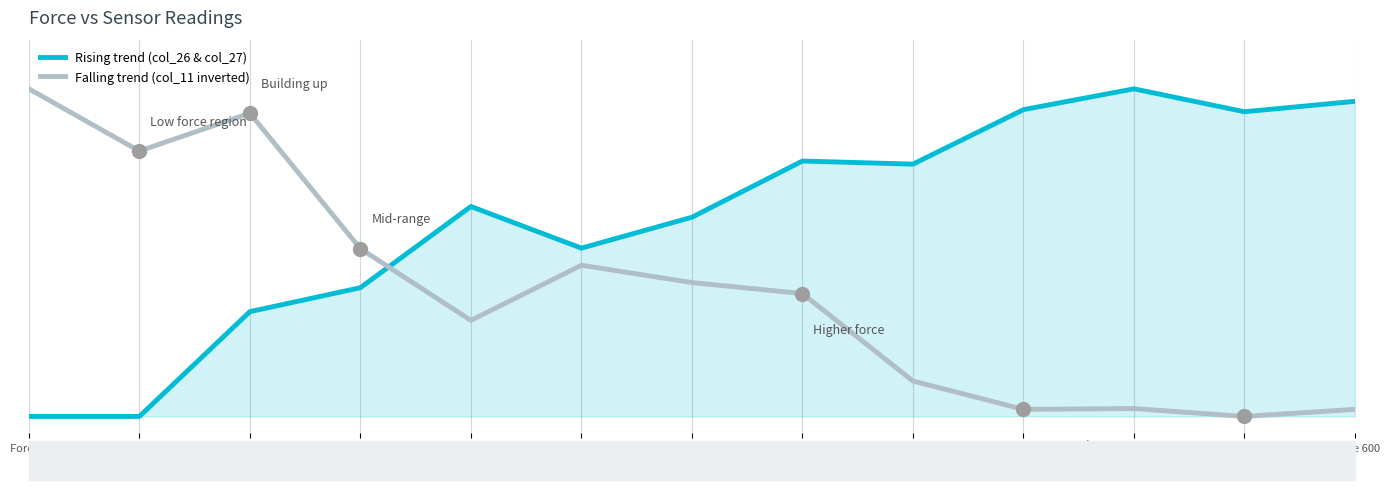

The Falling trend (col_11 inverted) series shows 0.0 at Force 500. True or false?

True